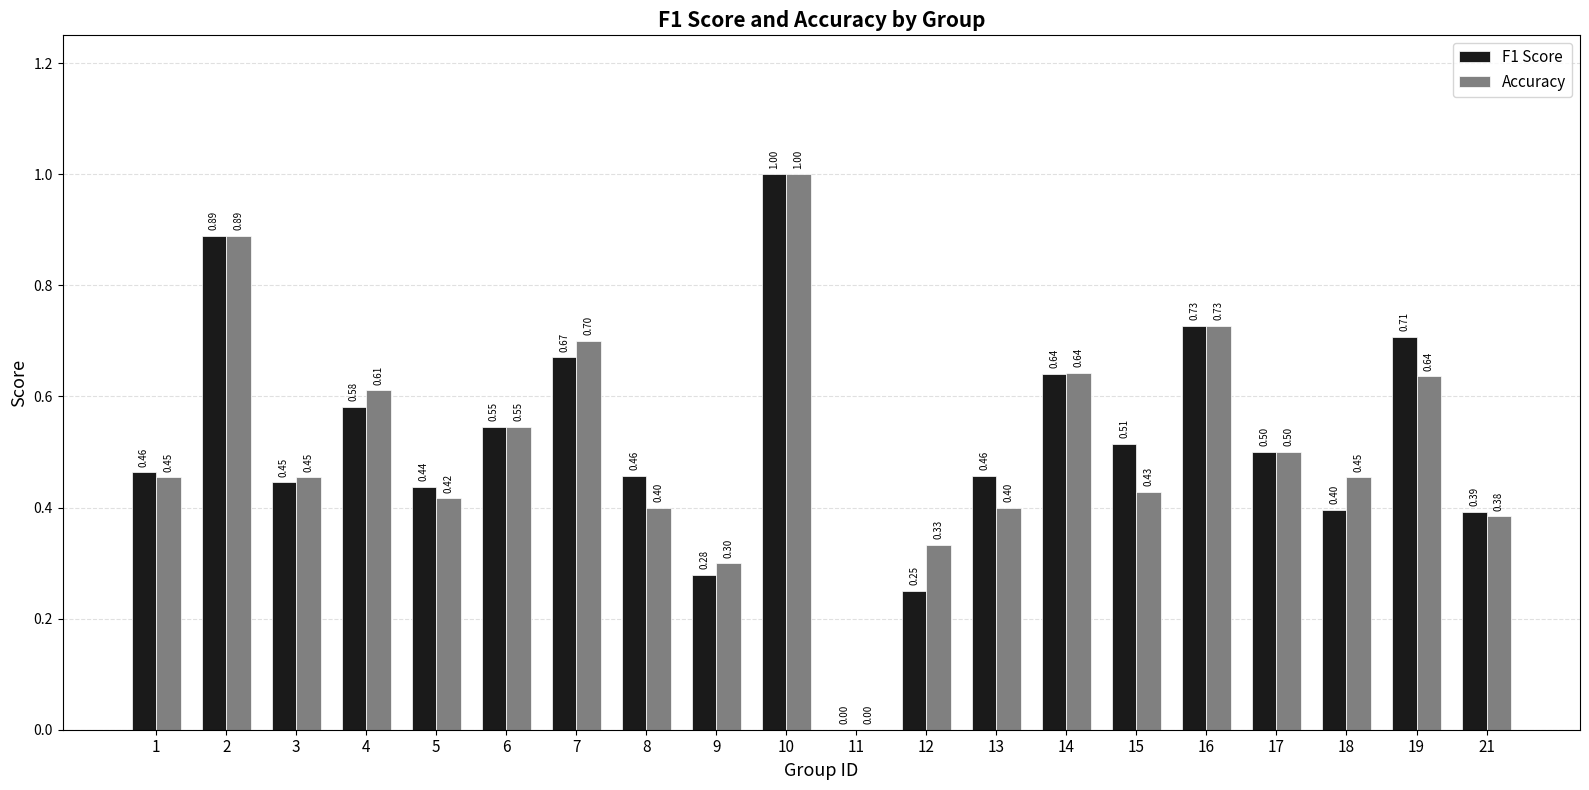

What is the highest value of the F1 Score series?

1.0